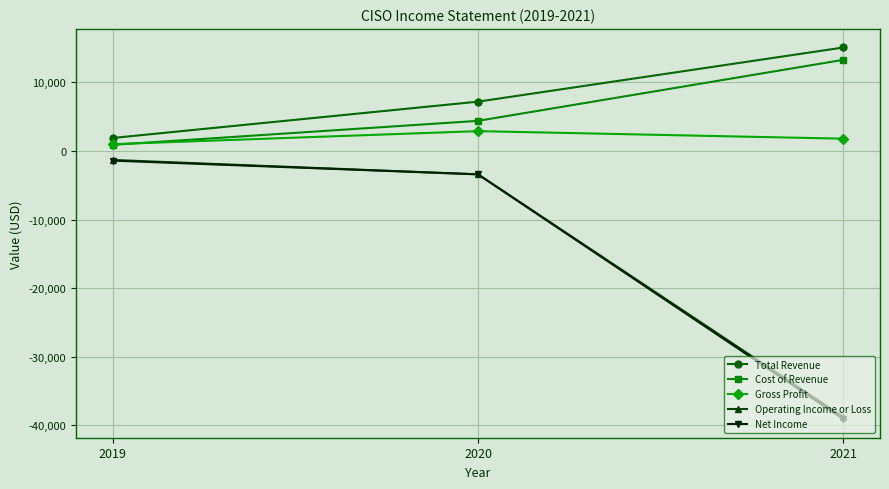

What is the difference between the Total Revenue values at 2019 and 2020?

5300